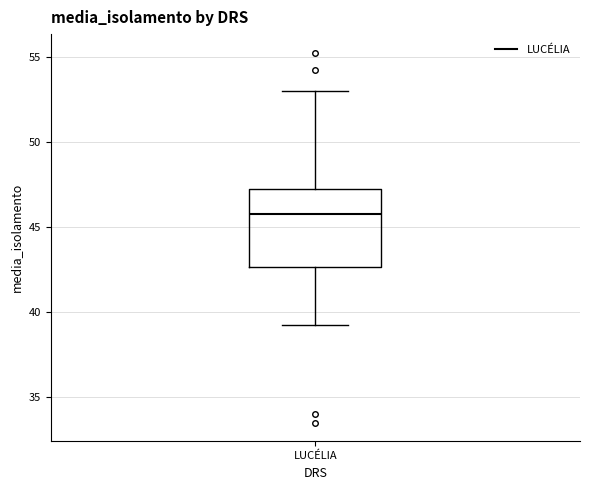

Read this box plot against the y-axis: the position of the median line, the range covered by the box, and the ends of both whiskers. The values are not printed on the chart, so give them approximately, as read against the axis.

median 46.0, box 42.5 to 47.5, whiskers 39.5 to 53.0